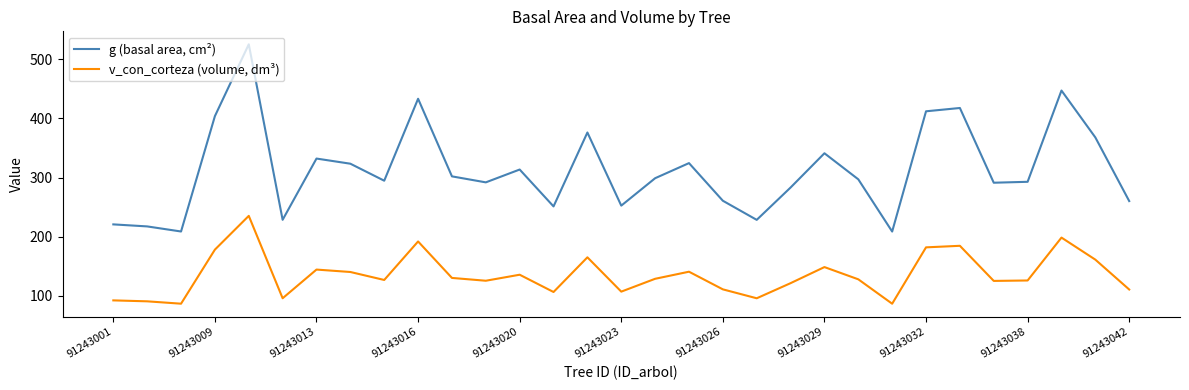

List the series in order of their peak value, lowest first.

v_con_corteza (volume, dm³), g (basal area, cm²)